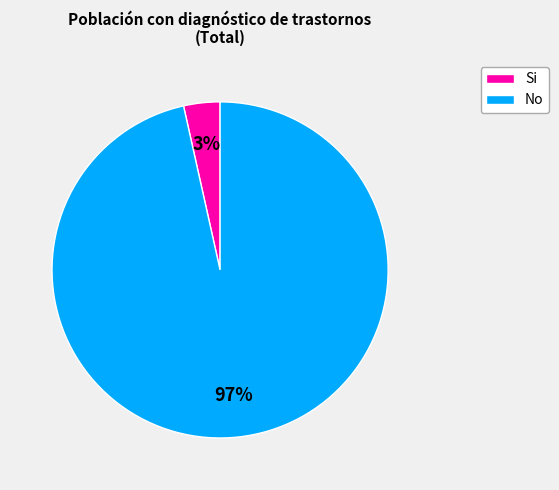

To the nearest percent, what is the average slice percentage?

50%